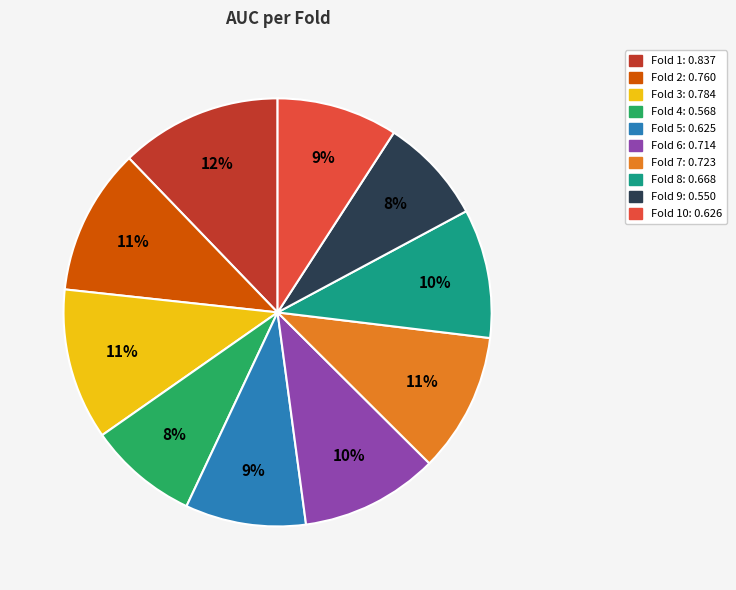

To the nearest percent, what is the difference between the largest and smallest slice percentages?

4%